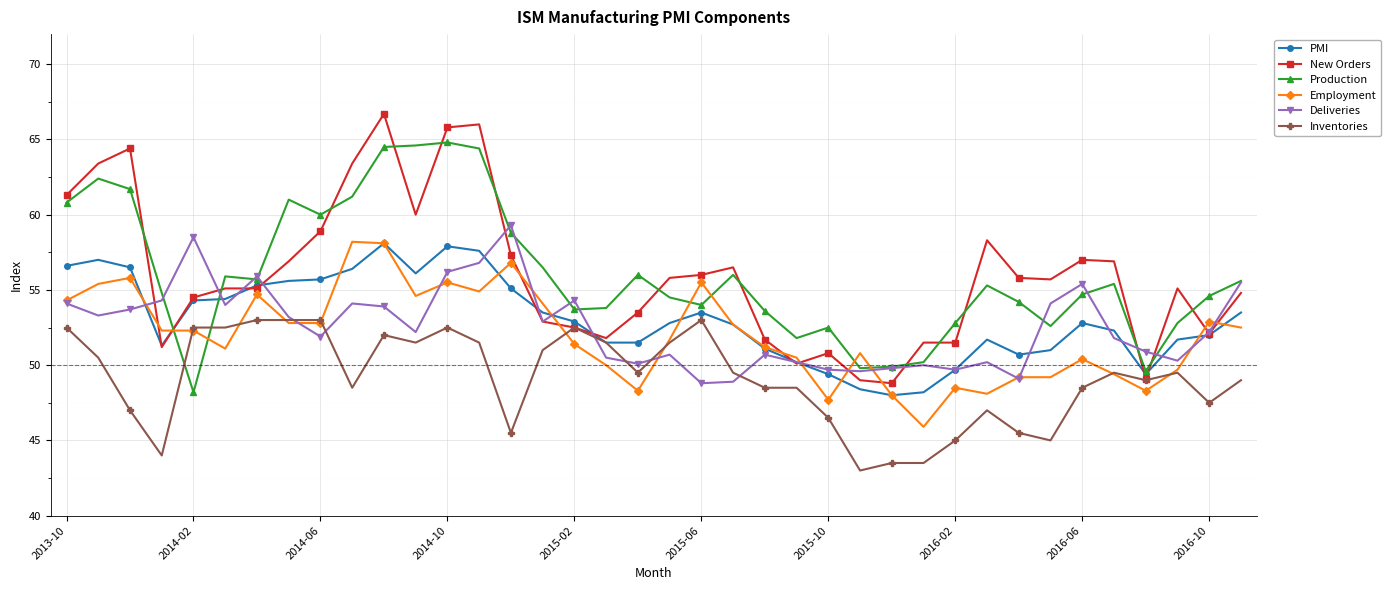

What are all the series names shown in the legend?

PMI, New Orders, Production, Employment, Deliveries, Inventories